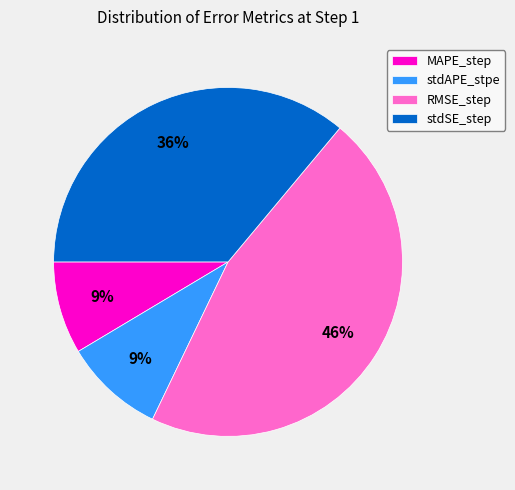

Which category has the biggest portion of the pie?

RMSE_step